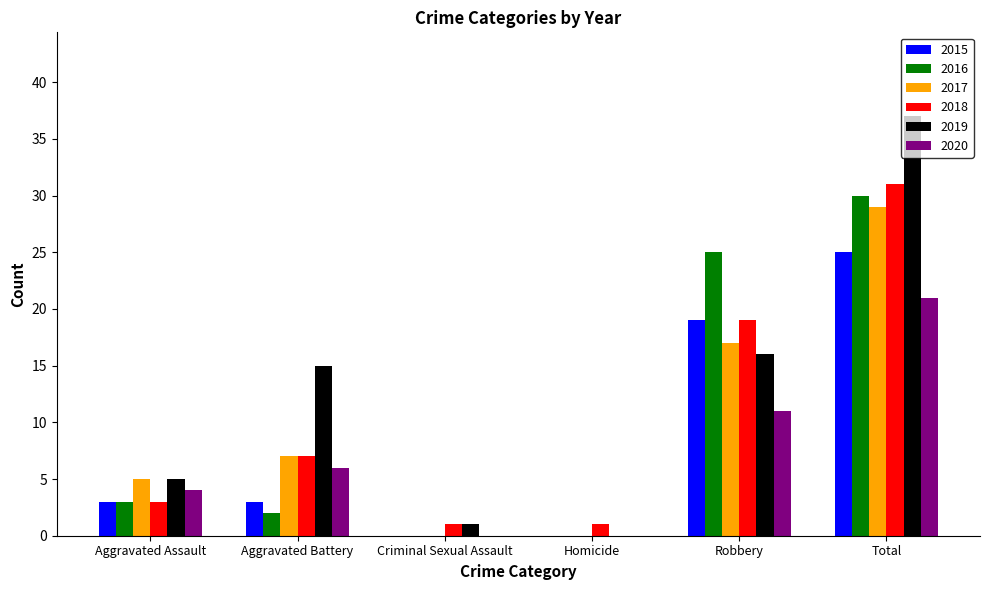

How many categories are shown in the chart?

6